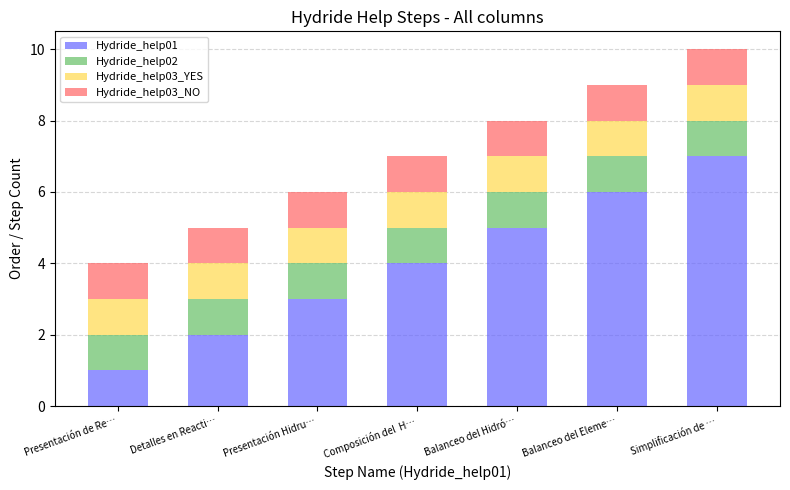

Which category has the highest value in the Hydride_help01 series?

Simplificación de …